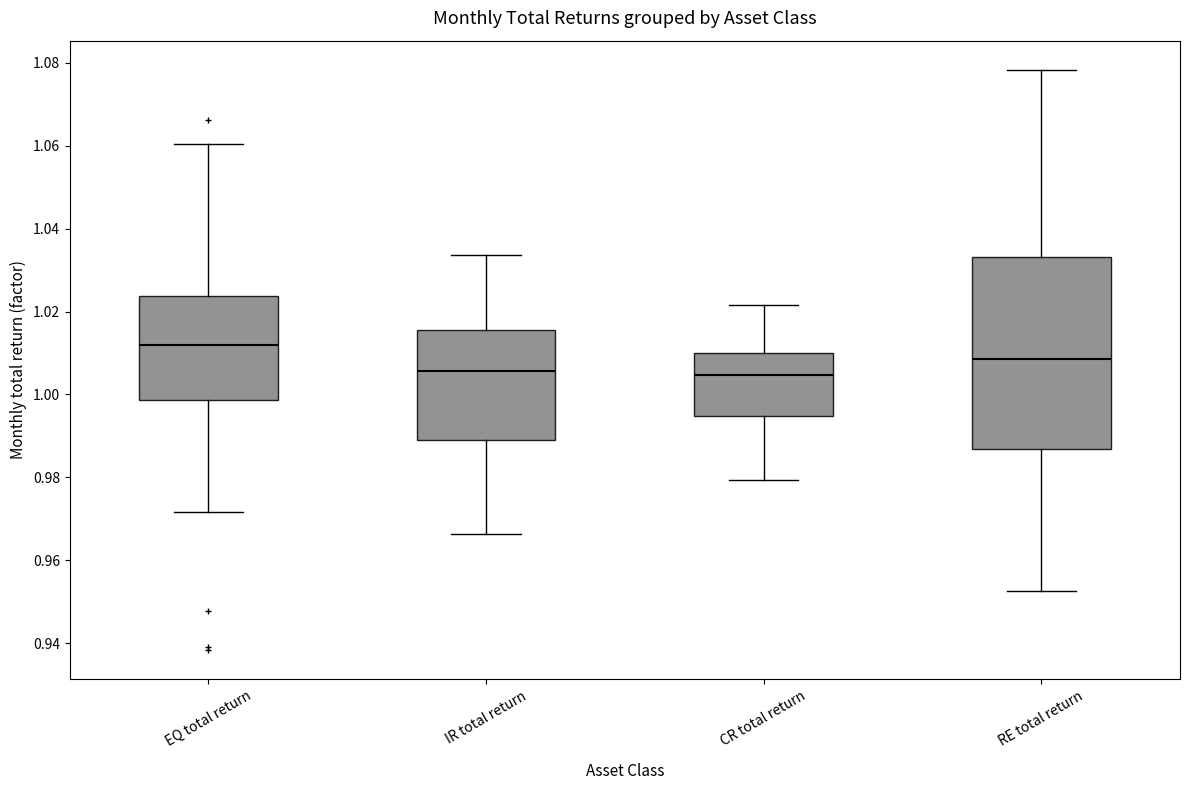

Where does the lower whisker of the box for EQ total return end on the y-axis? The values are not printed on the chart, so give them approximately, as read against the axis.

0.972